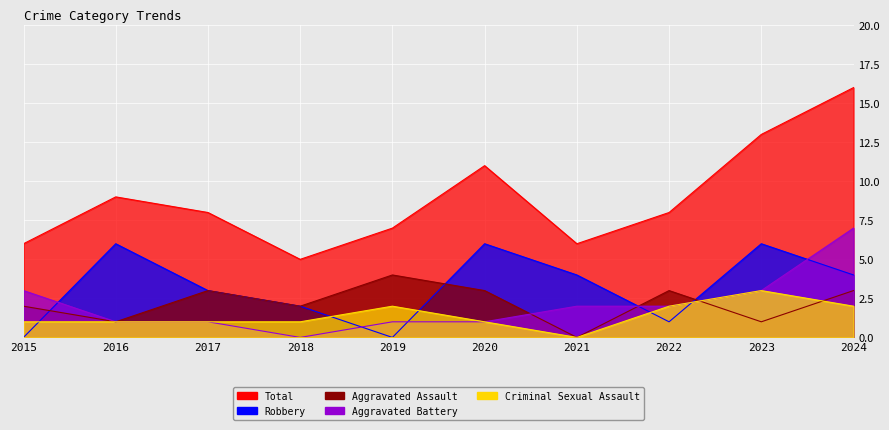

Between which two adjacent categories do Aggravated Battery and Robbery first intersect?

2015 and 2016